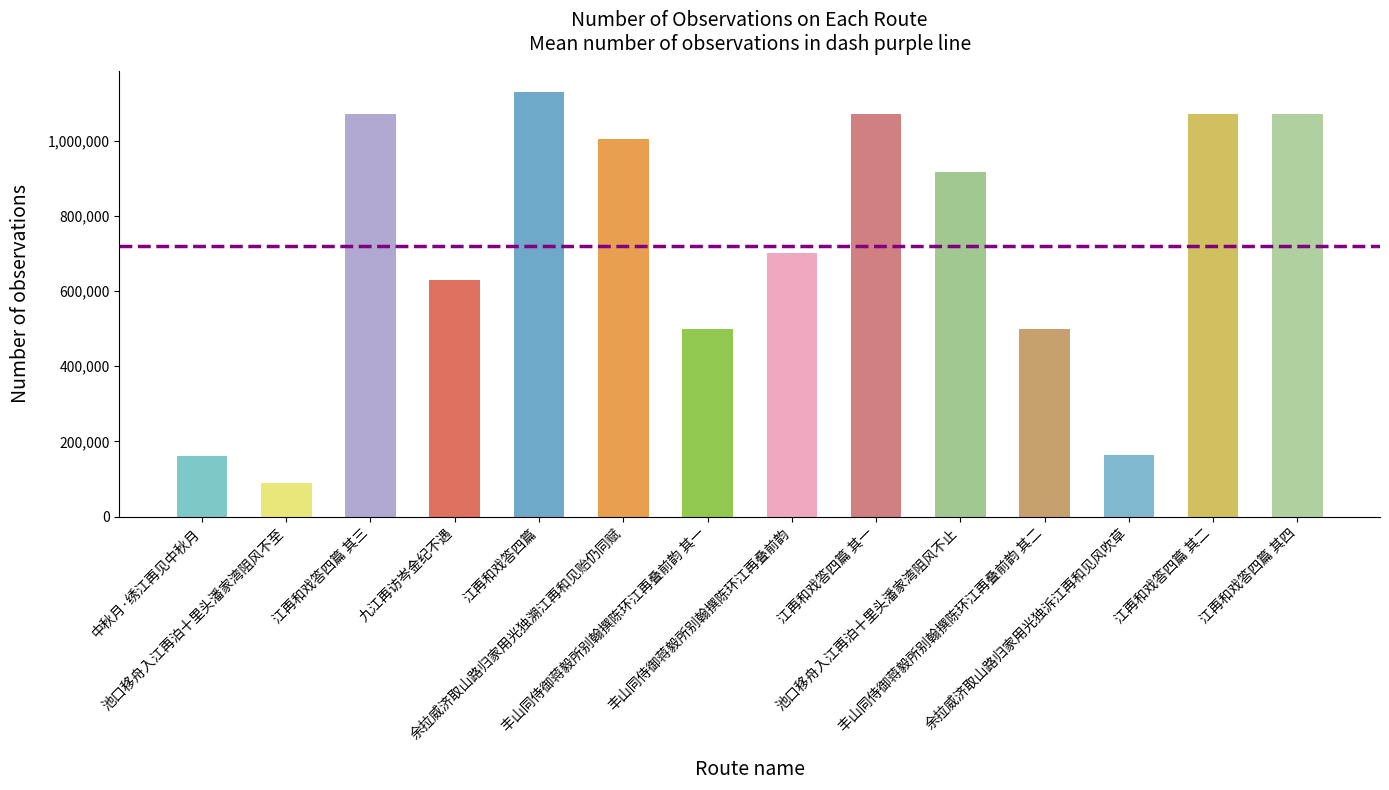

What is the average value?

719350